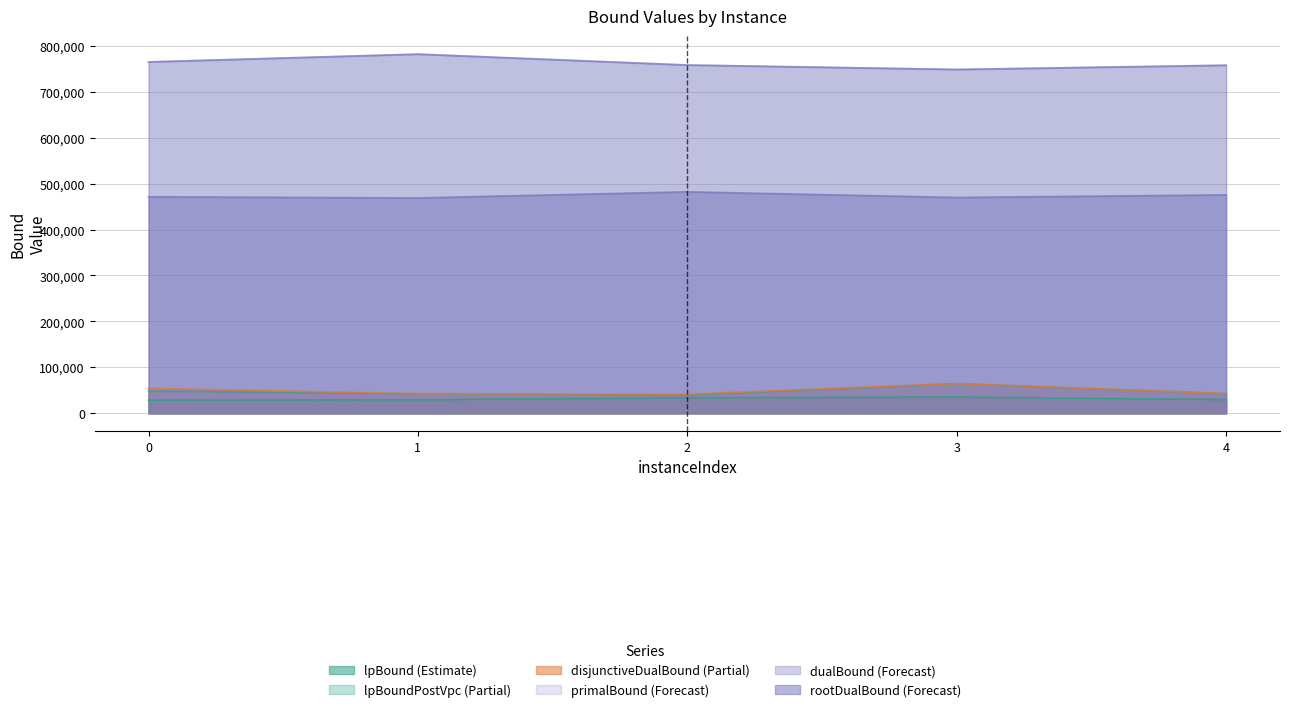

Count the number of data series in this chart.

6